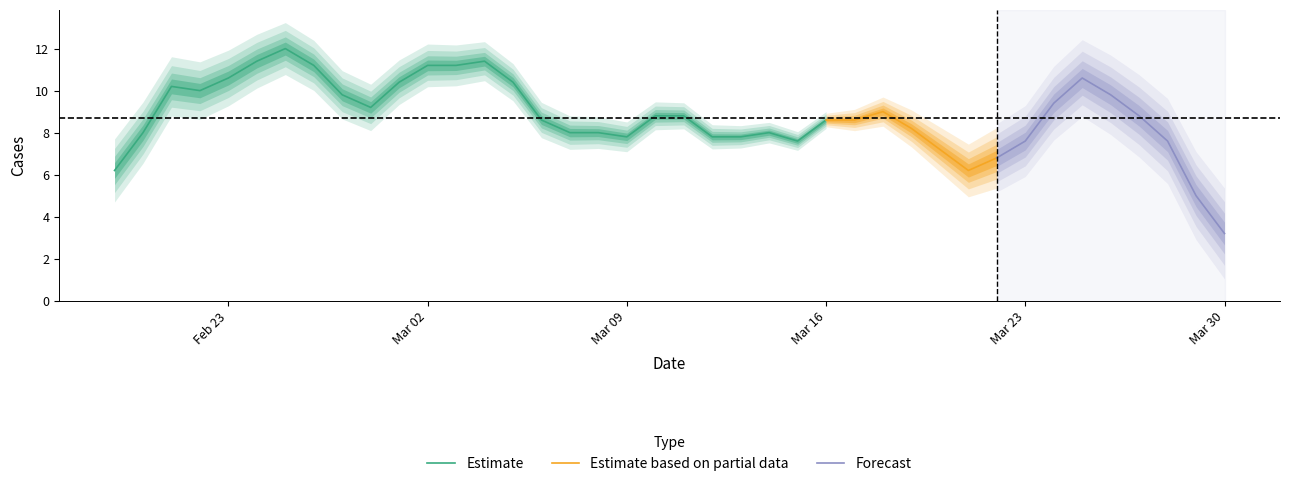

What is the highest value of the Estimate series?

12.0